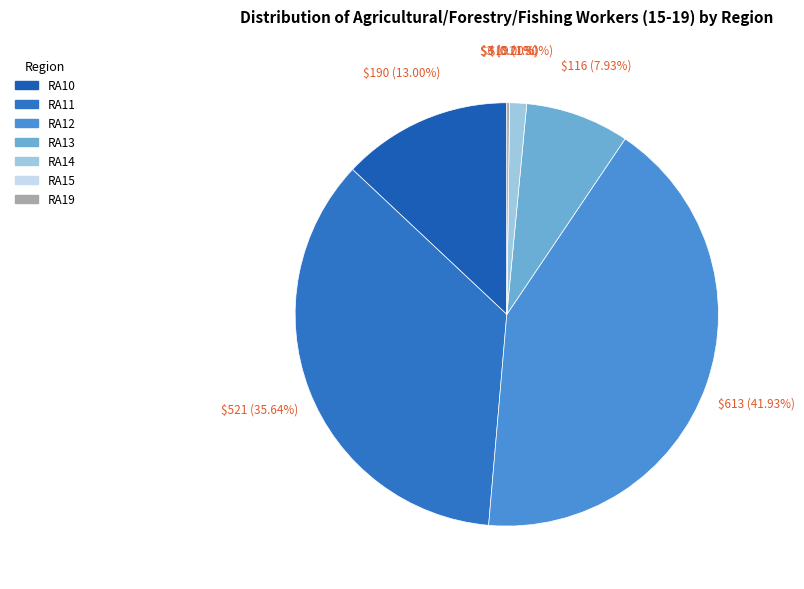

Is it true that RA11 is 43% of the pie?

False